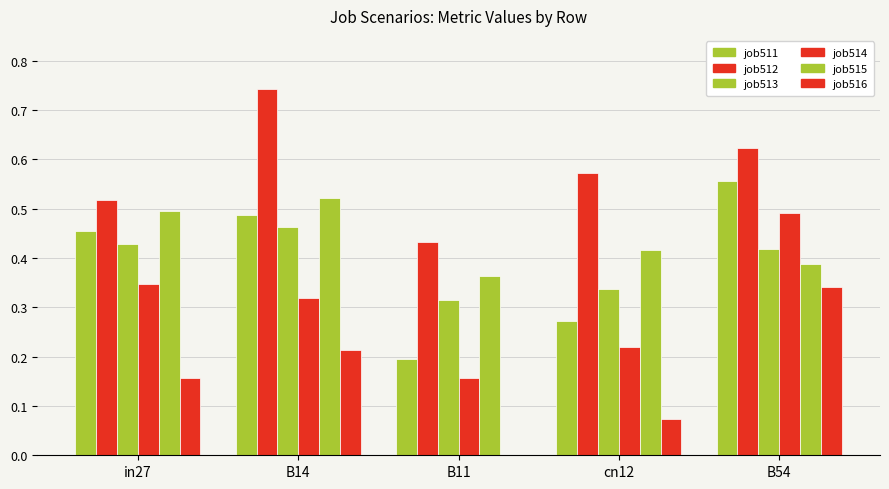

What is the label of the 4th bar from the left?

cn12